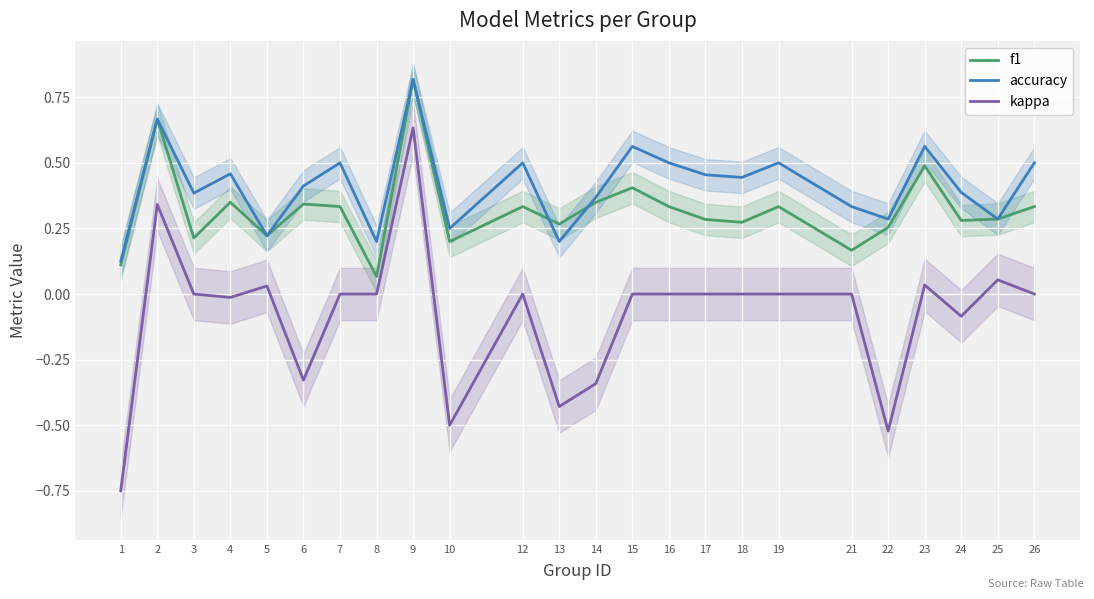

At 16, list the series in order from largest to smallest.

accuracy, f1, kappa